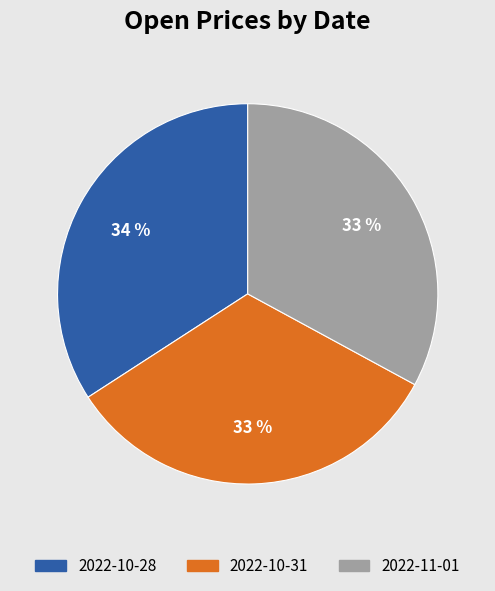

Is 2022-10-28 the majority of the pie?

No